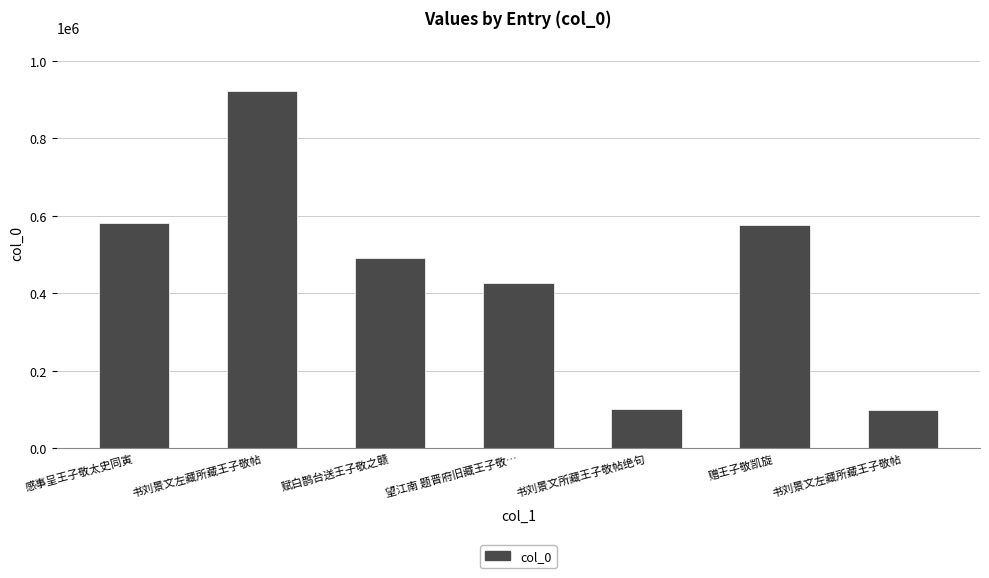

How many data points does each series have?

7